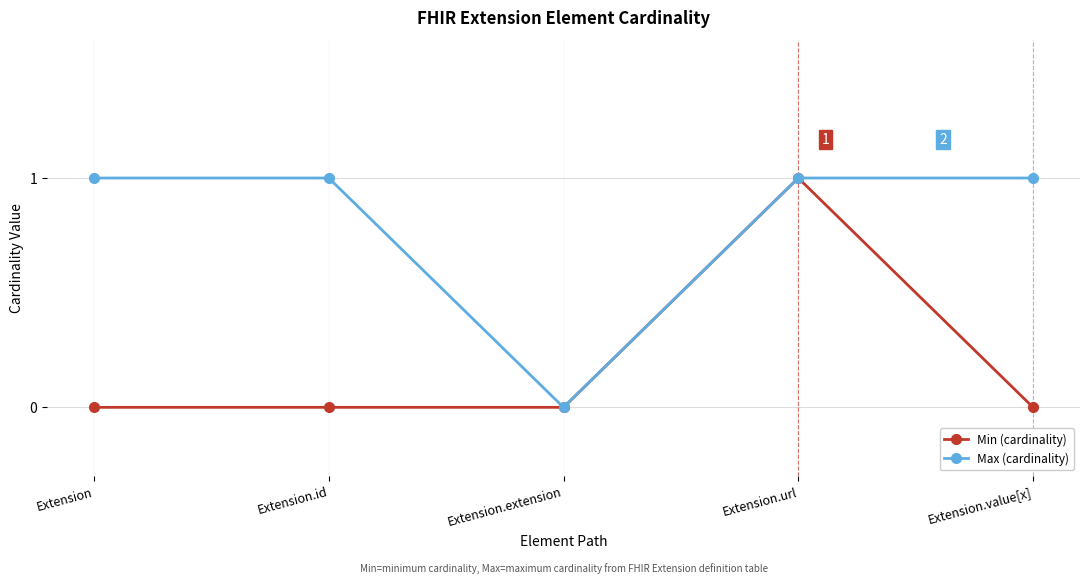

What is the difference between the maximum and minimum values in the Min (cardinality) series?

1